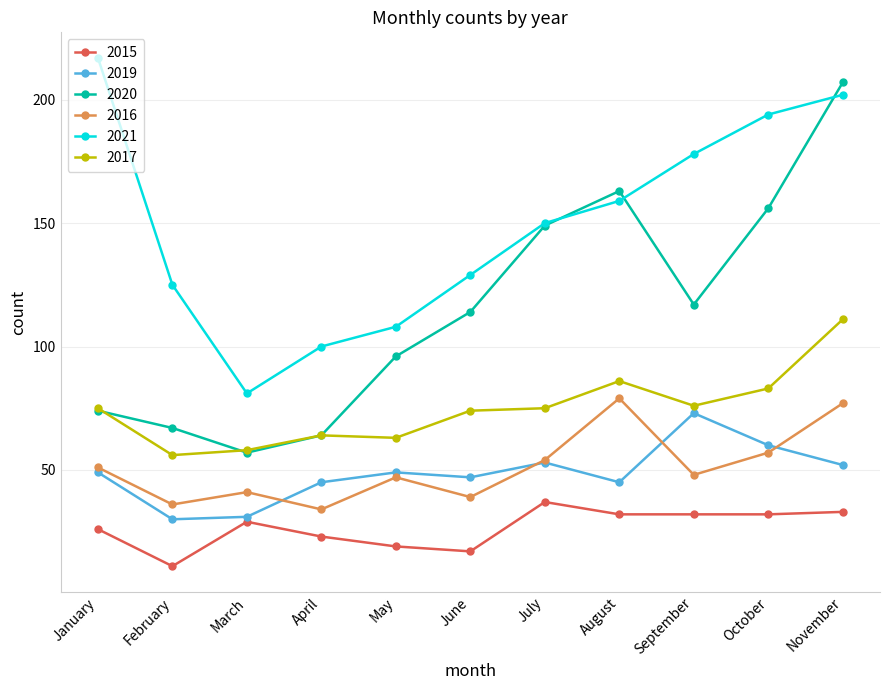

What is the average value of the 2021 series?

149